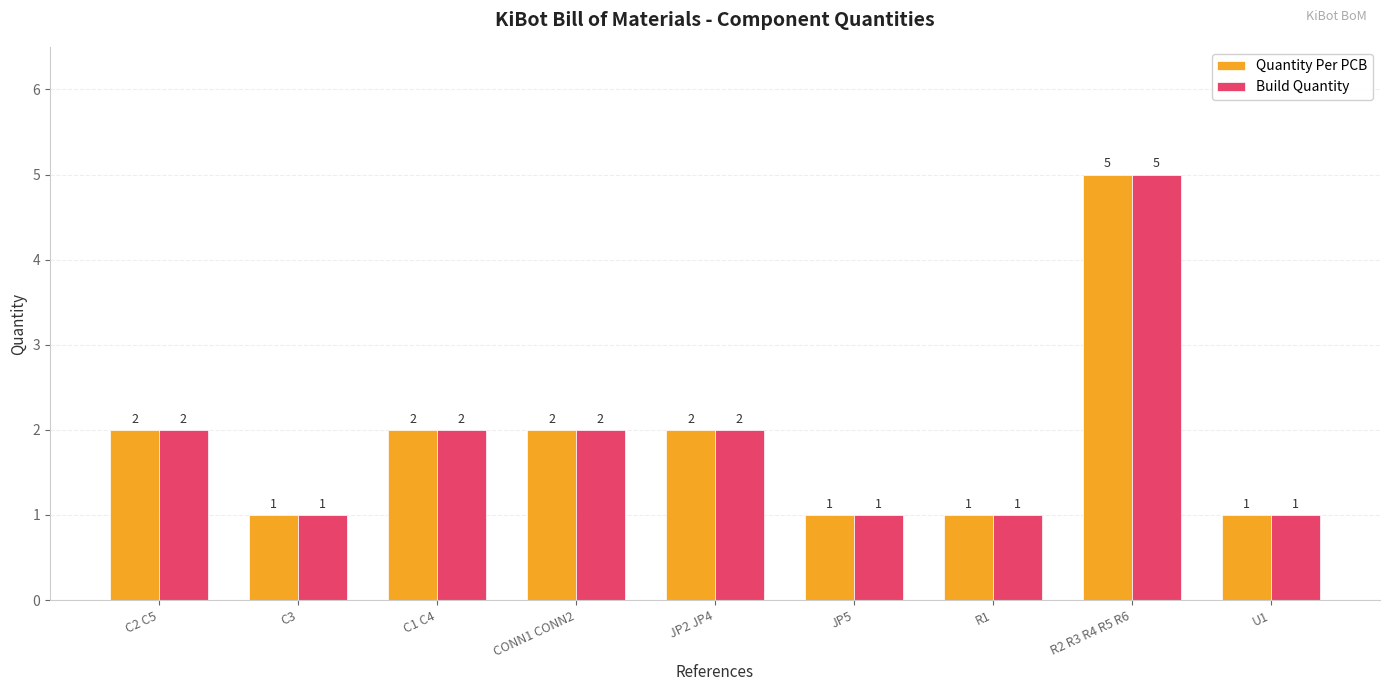

What is the sum of the Build Quantity values at U1 and C3?

2